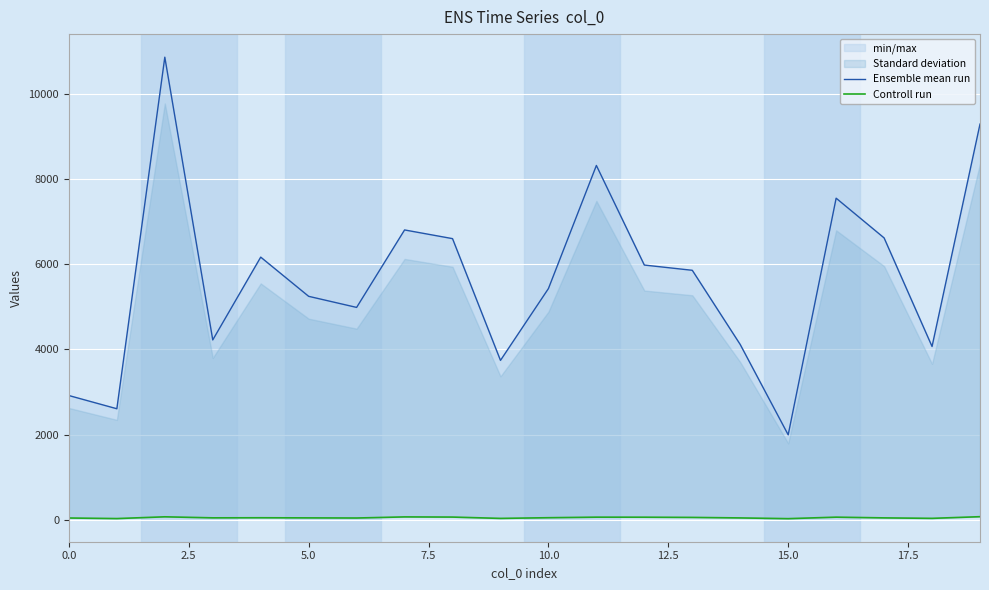

Rank the series at 7.5 from lowest to highest value.

Controll run, Ensemble mean run